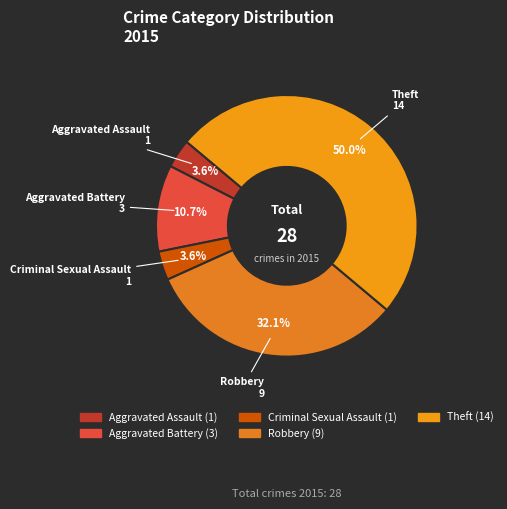

What percentage is the Robbery slice, to the nearest percent?

32%